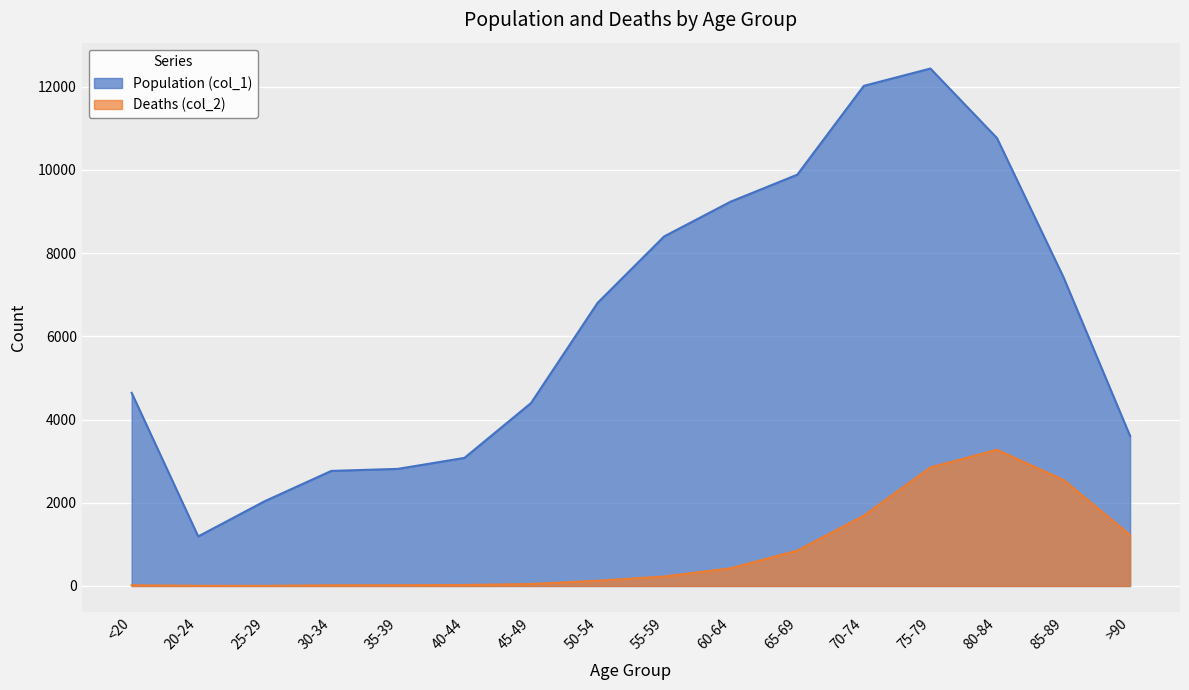

What is the difference between the maximum and second lowest values in the Population (col_1) series?

10396